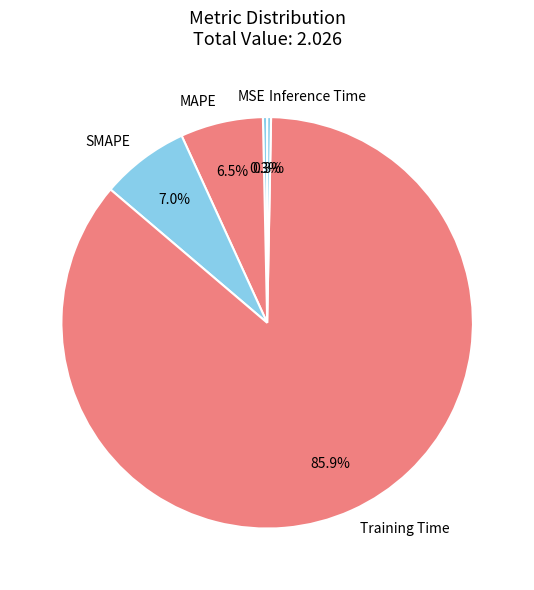

To the nearest percent, what is the difference between the largest and smallest slice percentages?

86%